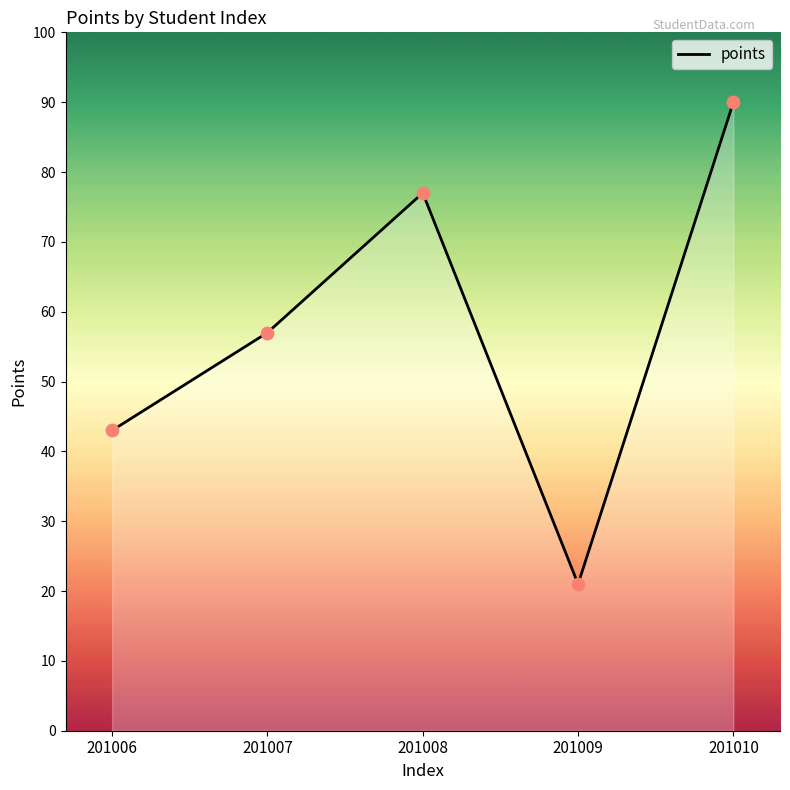

Between 201010 and 201009, which is larger?

201010